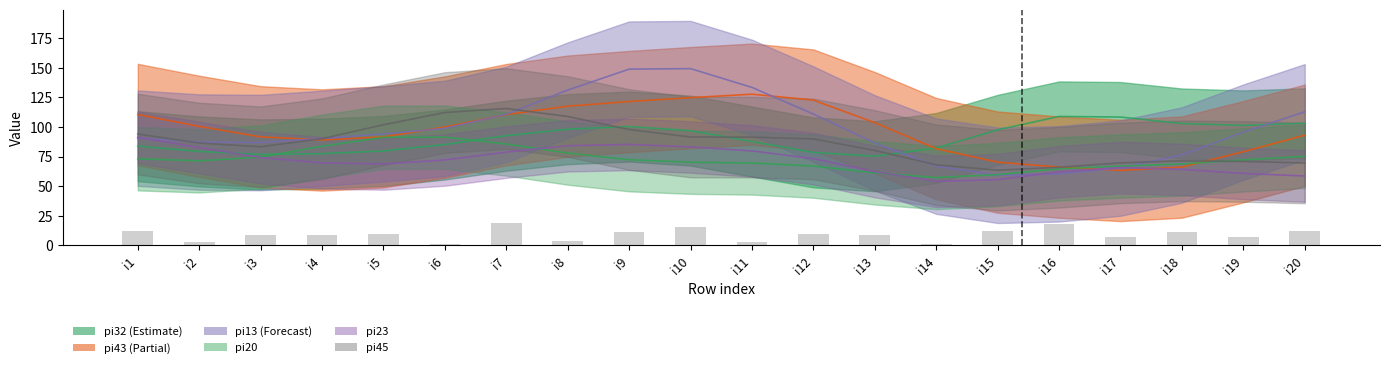

Does the chart contain stacked bars?

No